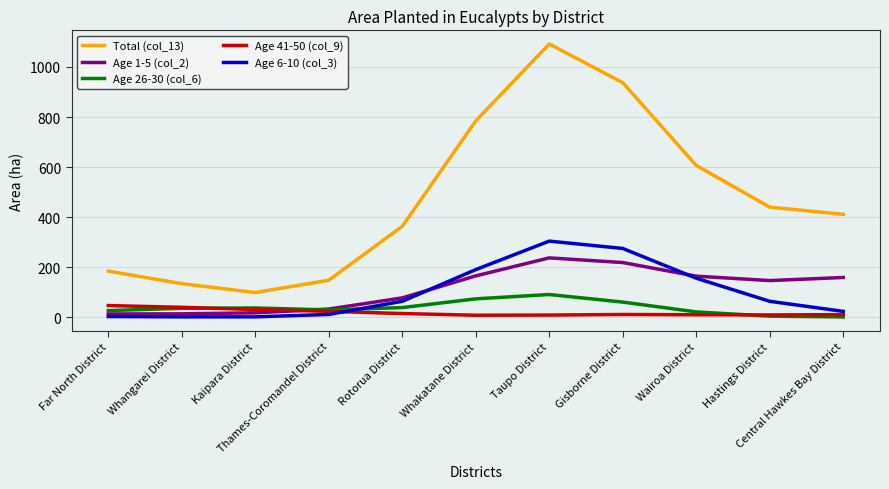

What is the greatest value displayed?

1091.7